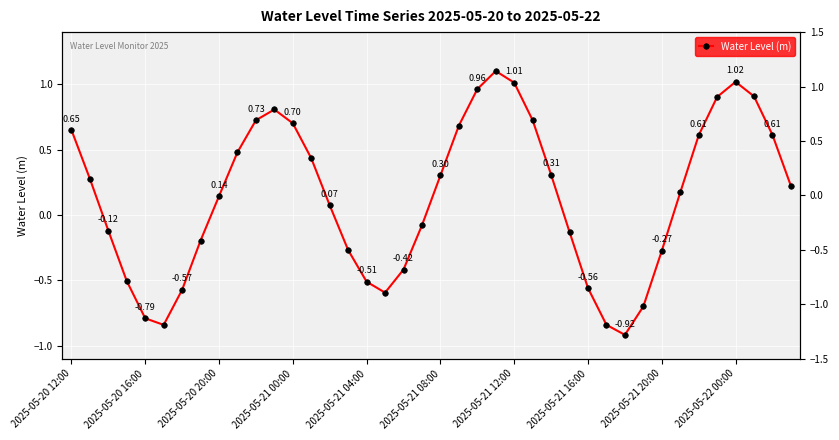

How many distinct data groups are displayed?

1